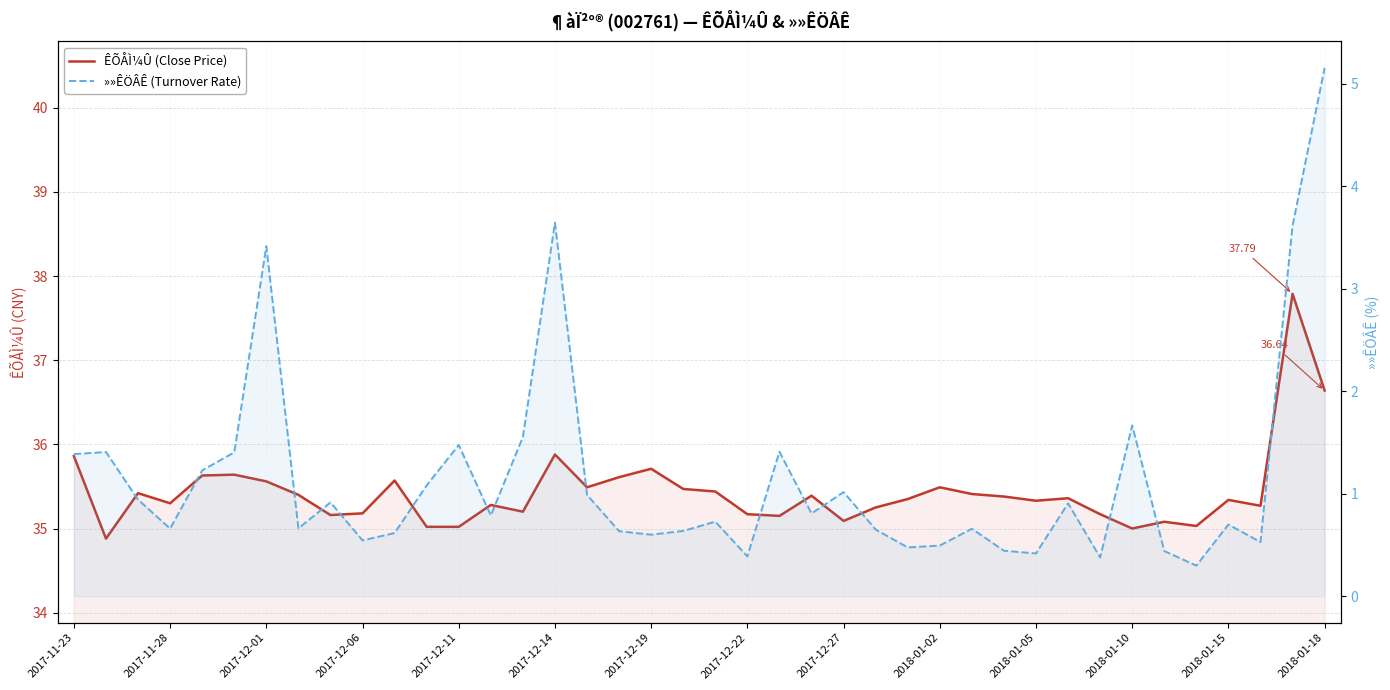

What is the difference between the second highest and minimum values in the »»ÊÖÂÊ (Turnover Rate) series?

3.3